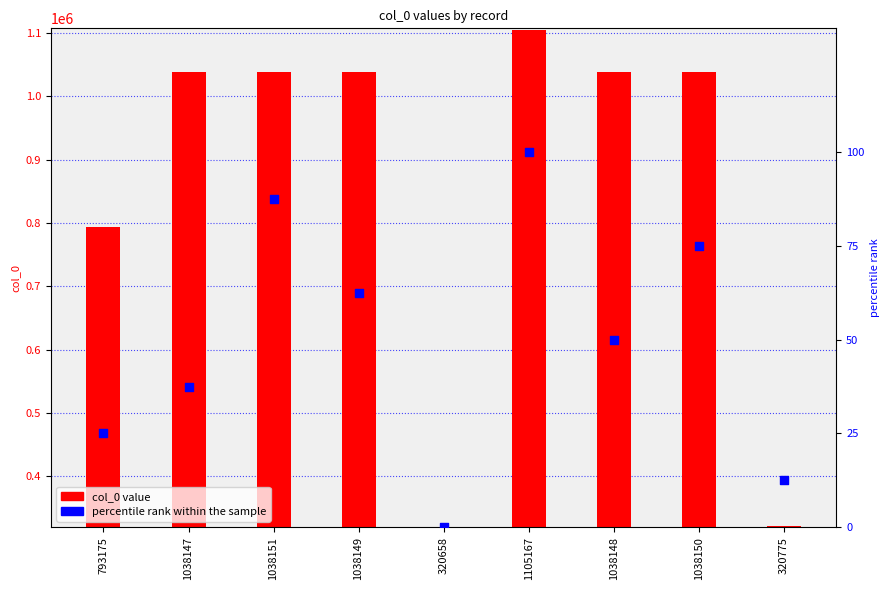

Which series has the widest spread of Y values?

col_0 value